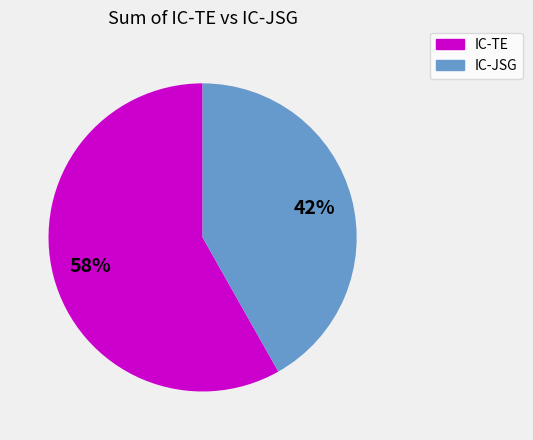

Is there a majority slice in this chart?

Yes